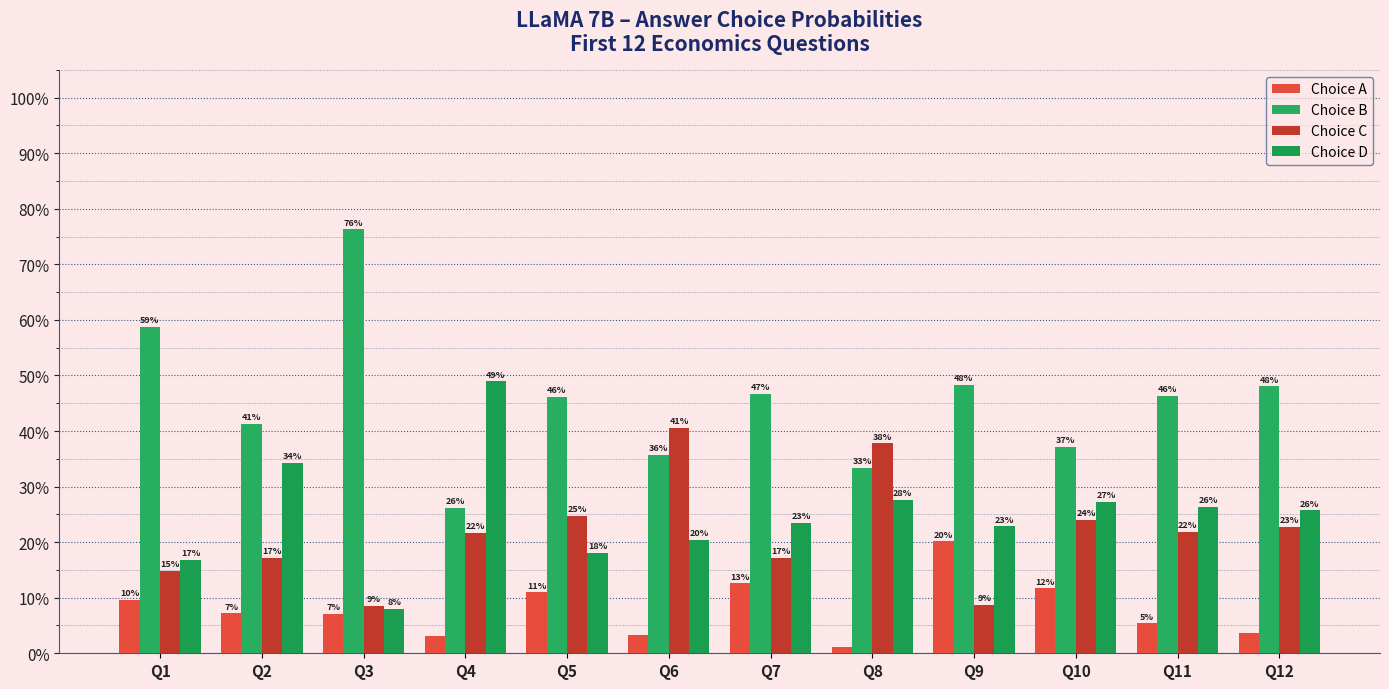

What are all the series names shown in the legend?

Choice A, Choice B, Choice C, Choice D